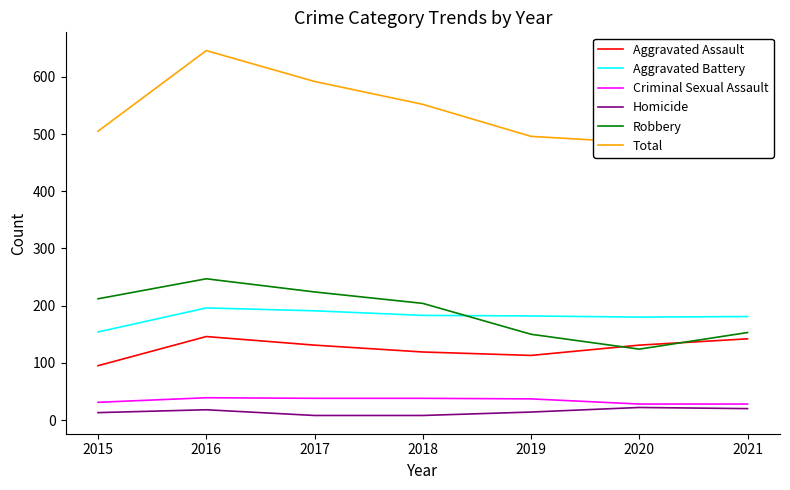

True or false: Aggravated Battery and Aggravated Assault cross at least once.

False